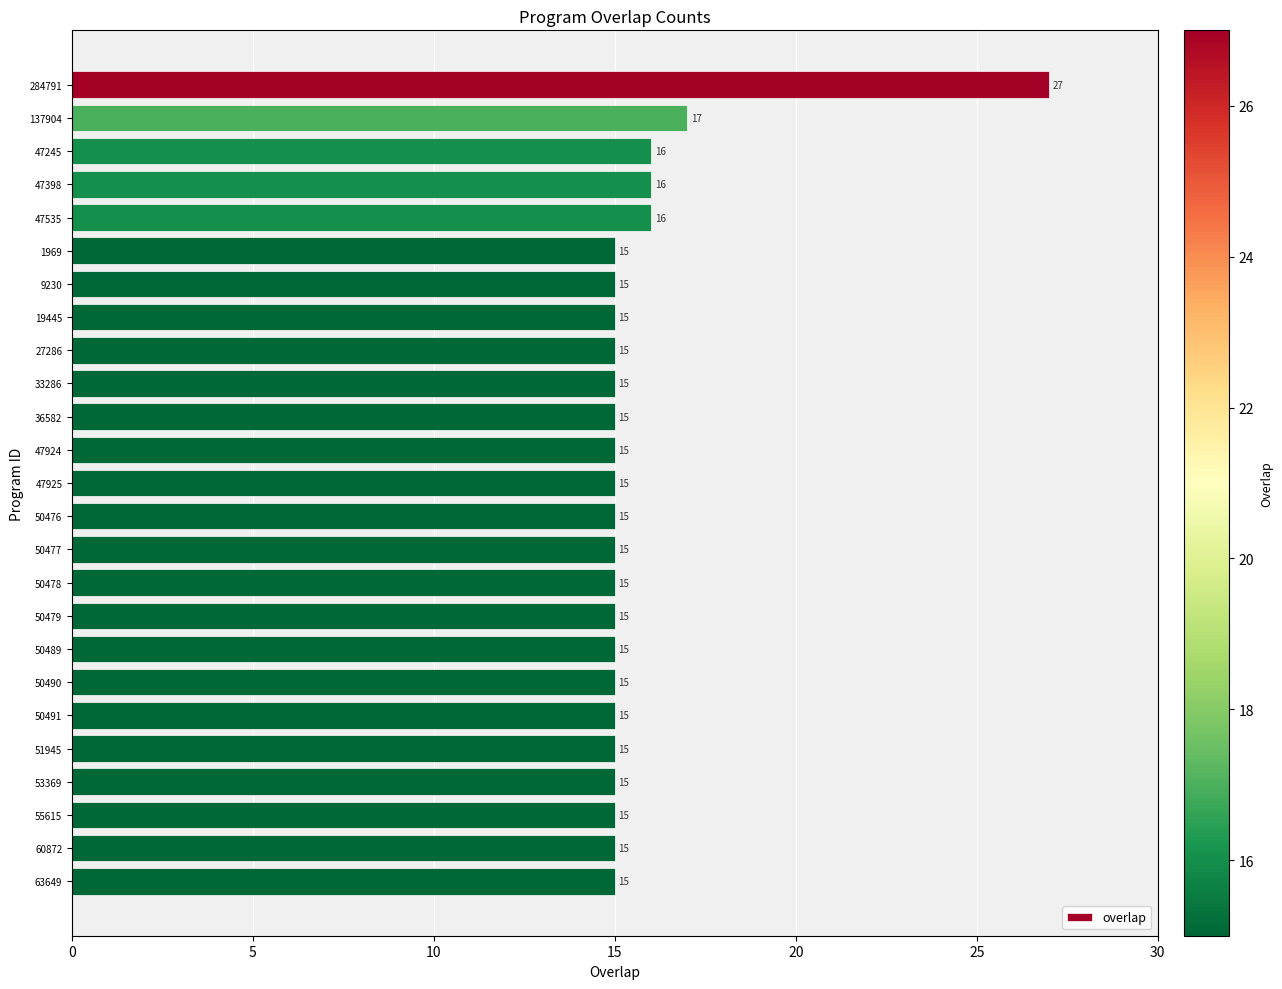

Reading bottom to top, extract all data points from this chart.

63649=15	60872=15	55615=15	53369=15	51945=15	50491=15	50490=15	50489=15	50479=15	50478=15	50477=15	50476=15	47925=15	47924=15	36582=15	33286=15	27286=15	19445=15	9230=15	1969=15	47535=16	47398=16	47245=16	137904=17	284791=27